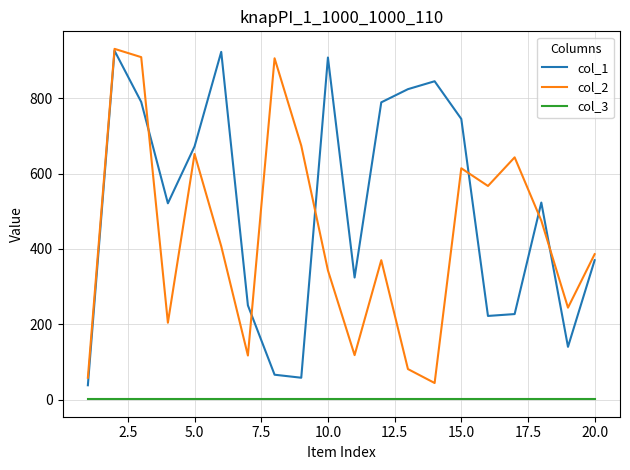

In col_1, how many points are higher than both neighbors (excluding endpoints)?

5